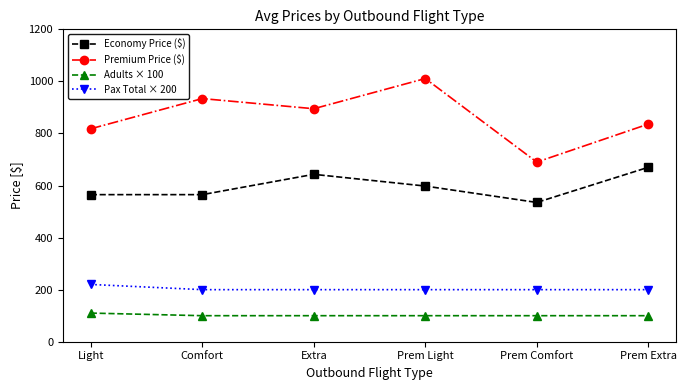

At which category is the sum across all series the highest?

Prem Light